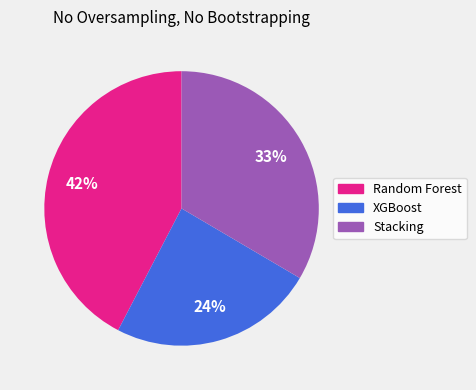

Is it true that Stacking is 33% of the pie?

True